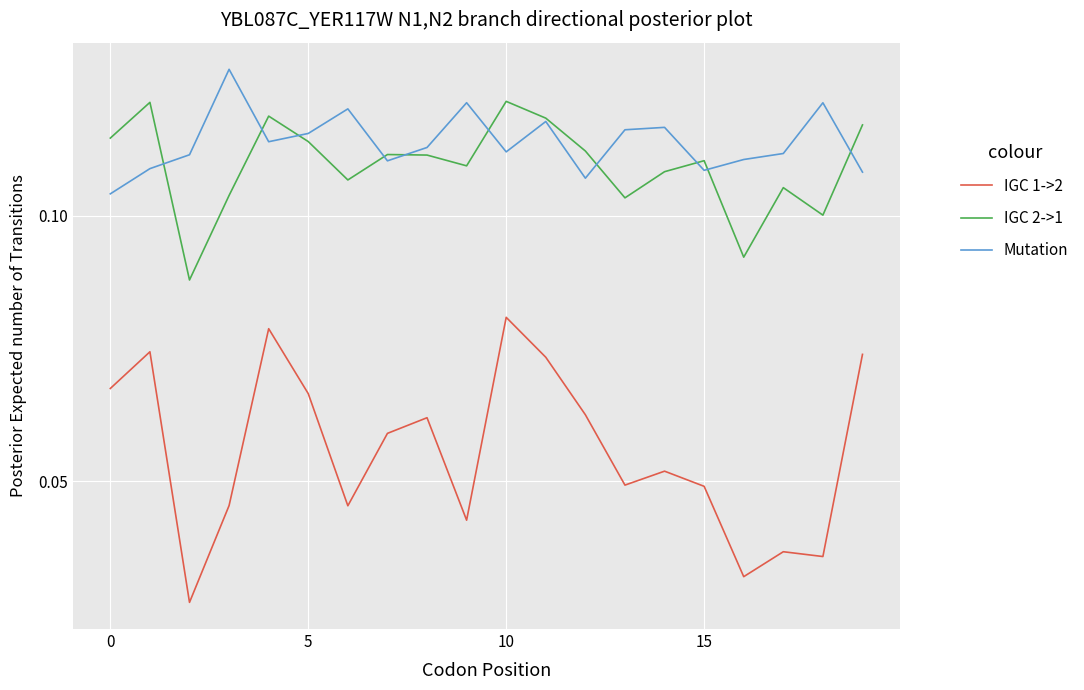

True or false: IGC 1->2 and Mutation intersect in this chart.

False